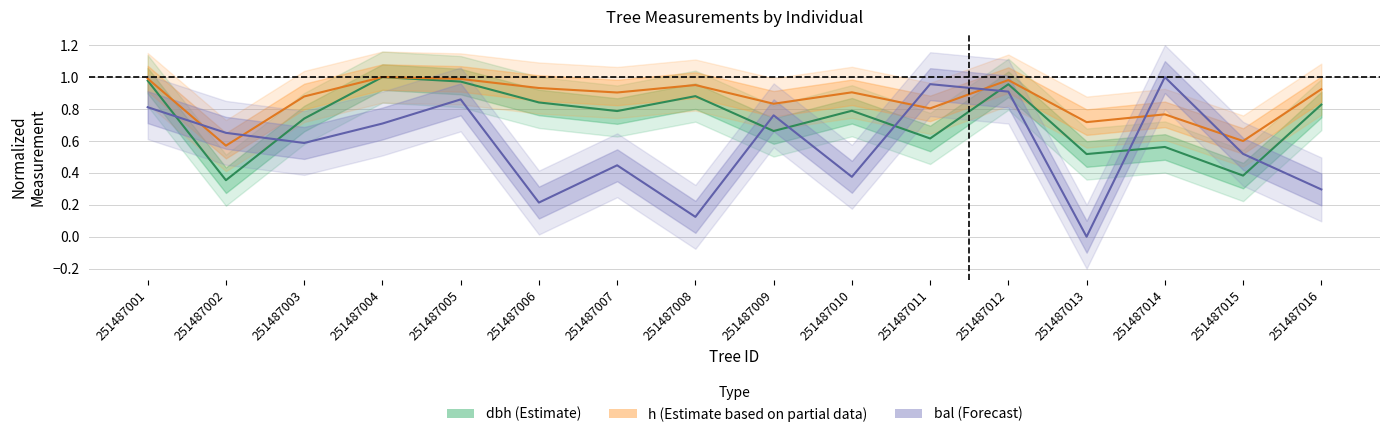

In dbh (Estimate), how many points are higher than both neighbors (excluding endpoints)?

5